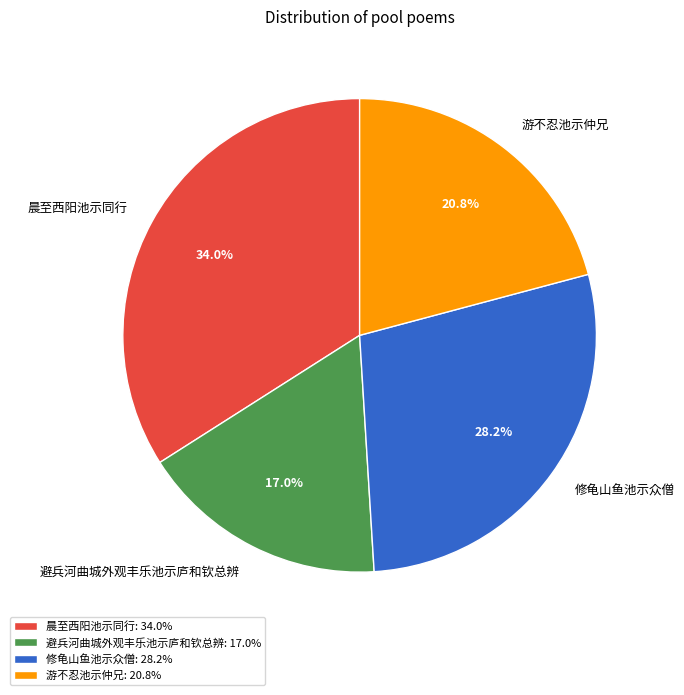

True or false: 游不忍池示仲兄 accounts for 14% of the total.

False